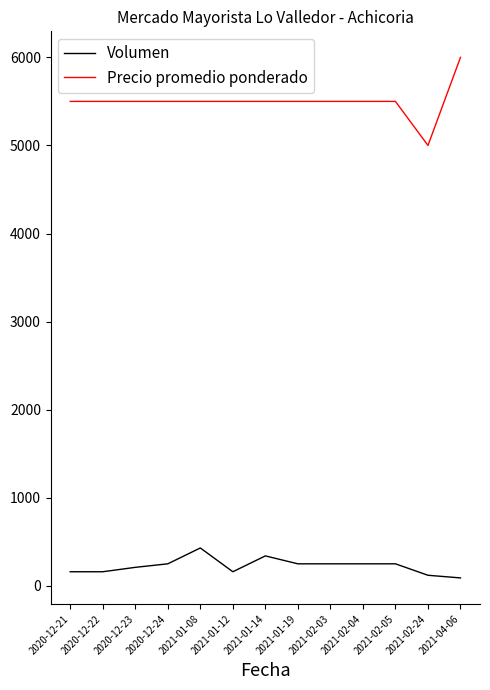

True or false: Precio promedio ponderado and Volumen intersect in this chart.

False